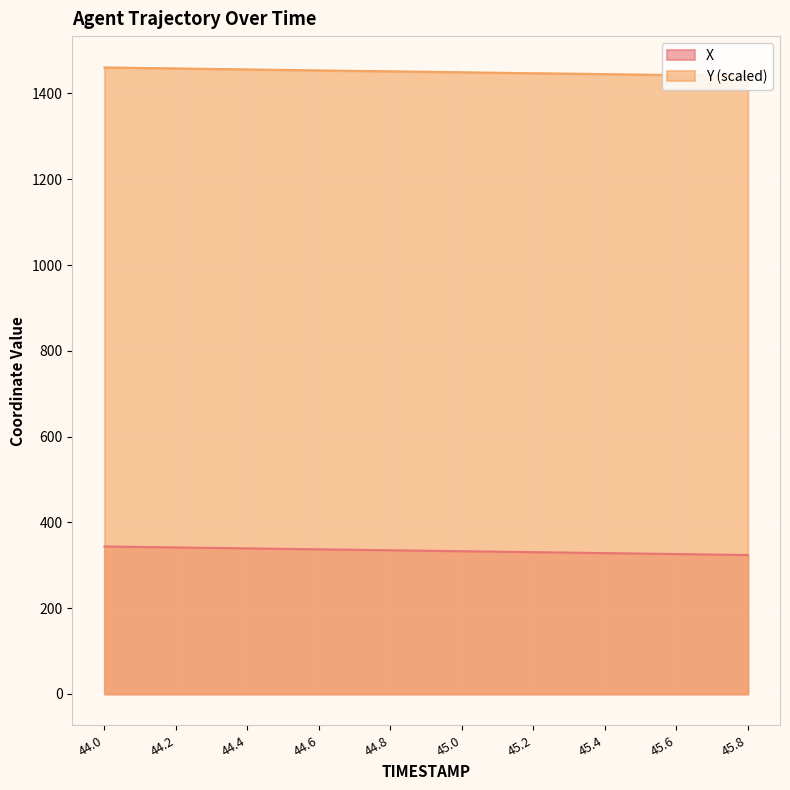

At which category is the sum across all series the highest?

44.0